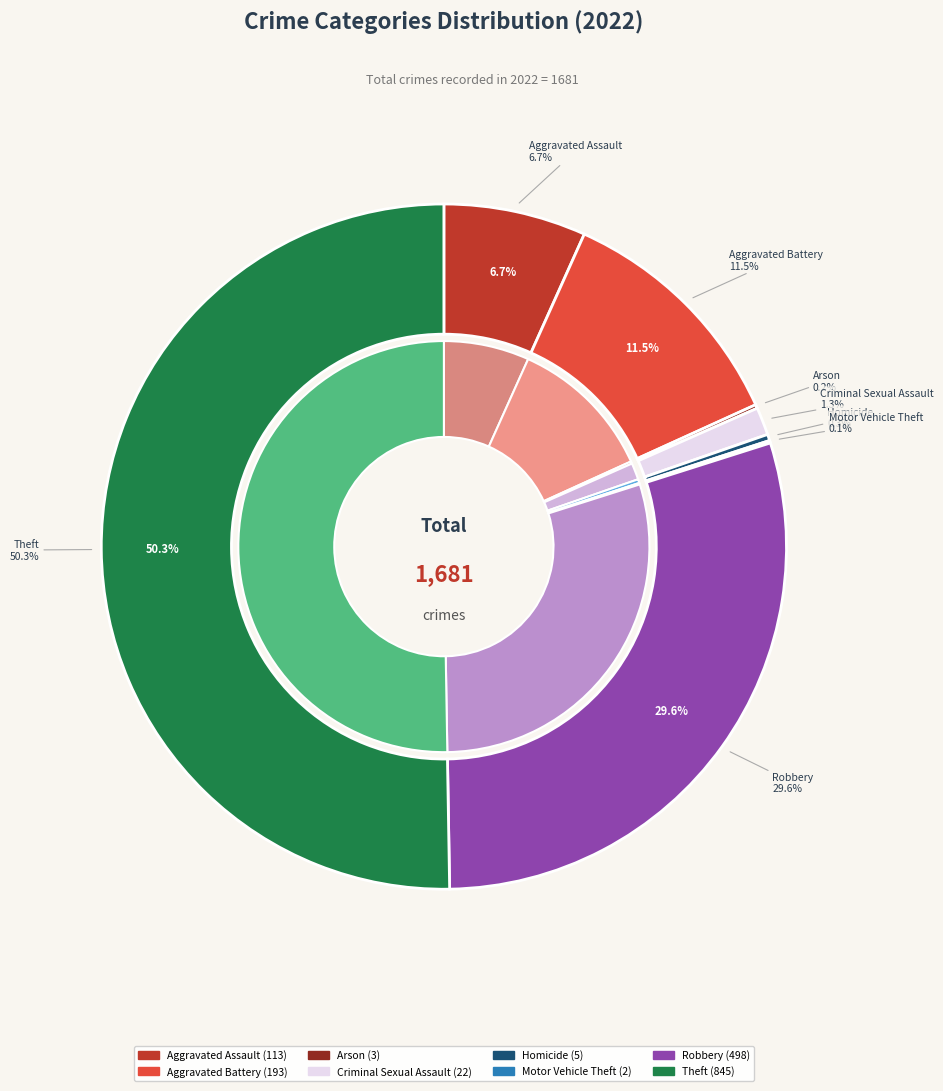

Combined, what portion of the pie is Motor Vehicle Theft and Aggravated Battery?

11.6%